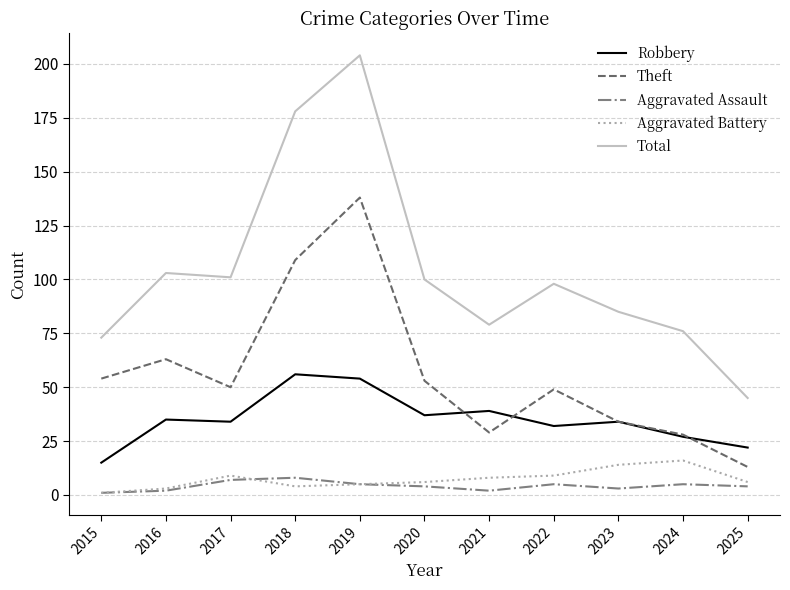

Rank the series at 2025 from lowest to highest value.

Aggravated Assault, Aggravated Battery, Theft, Robbery, Total